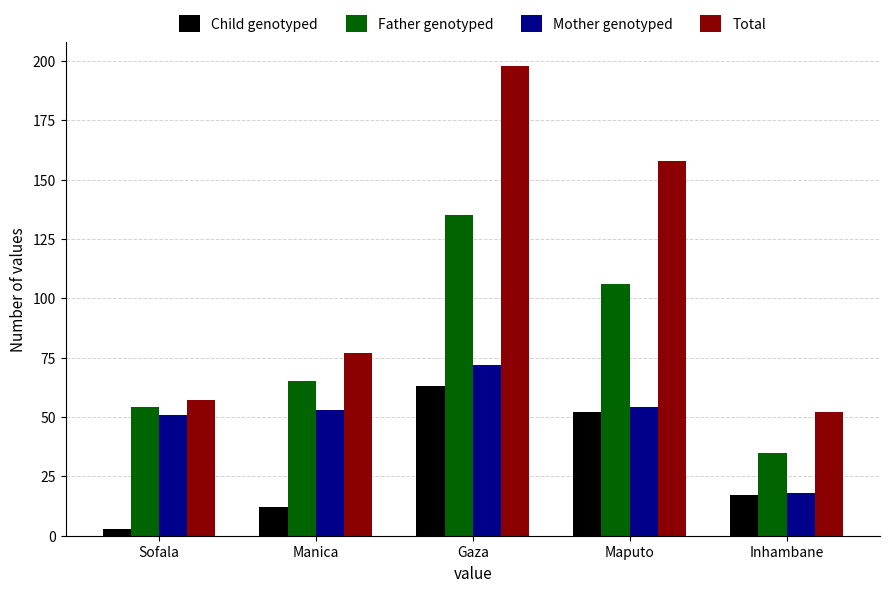

At which label is Total closest to 125?

Maputo